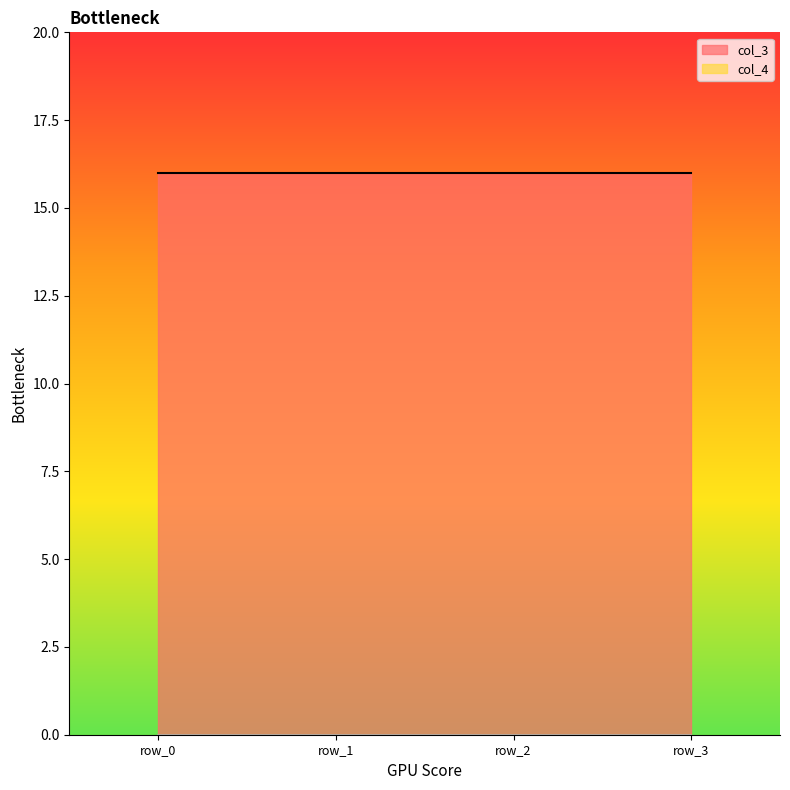

What is the highest value of the col_3 series?

16